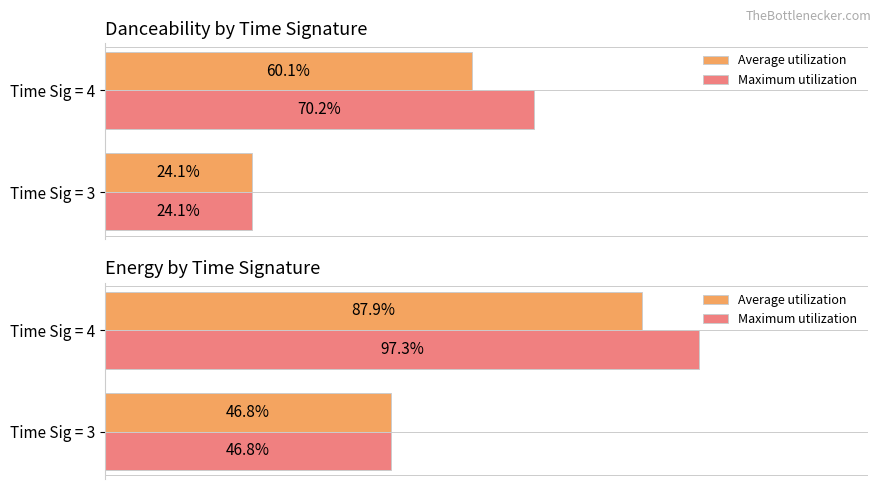

The value of Maximum utilization at Time Sig = 4 is 0.6. True or false?

False